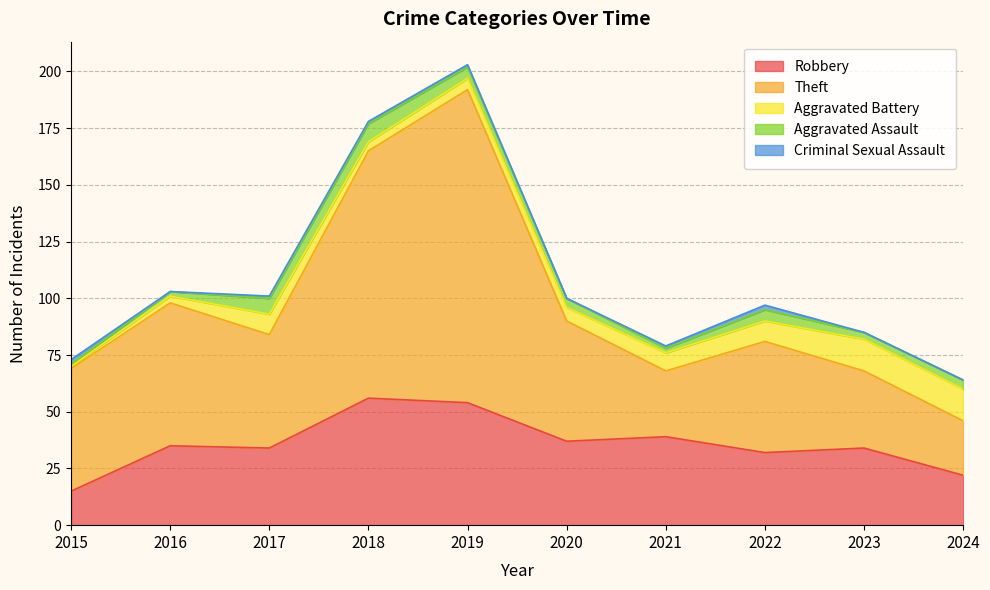

Does the chart have visible grid lines?

Yes